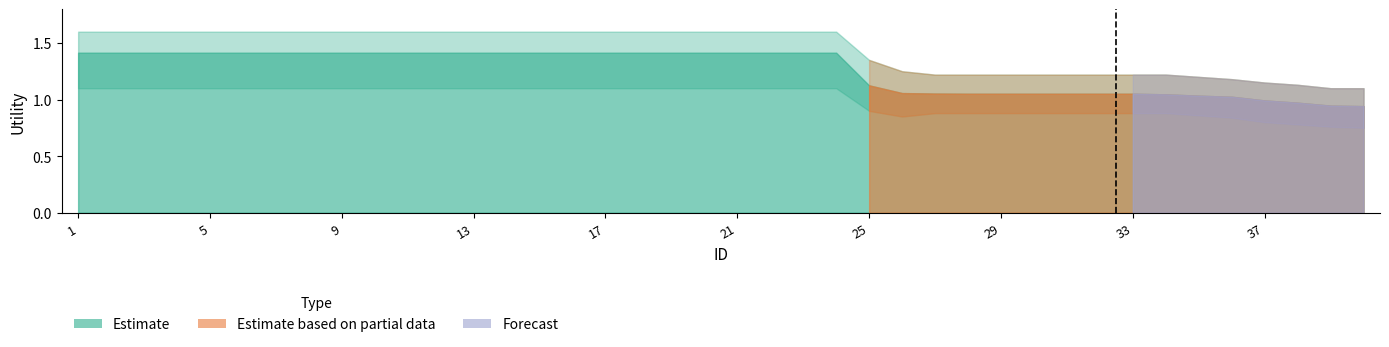

At how many categories does at least one series exceed 0?

40